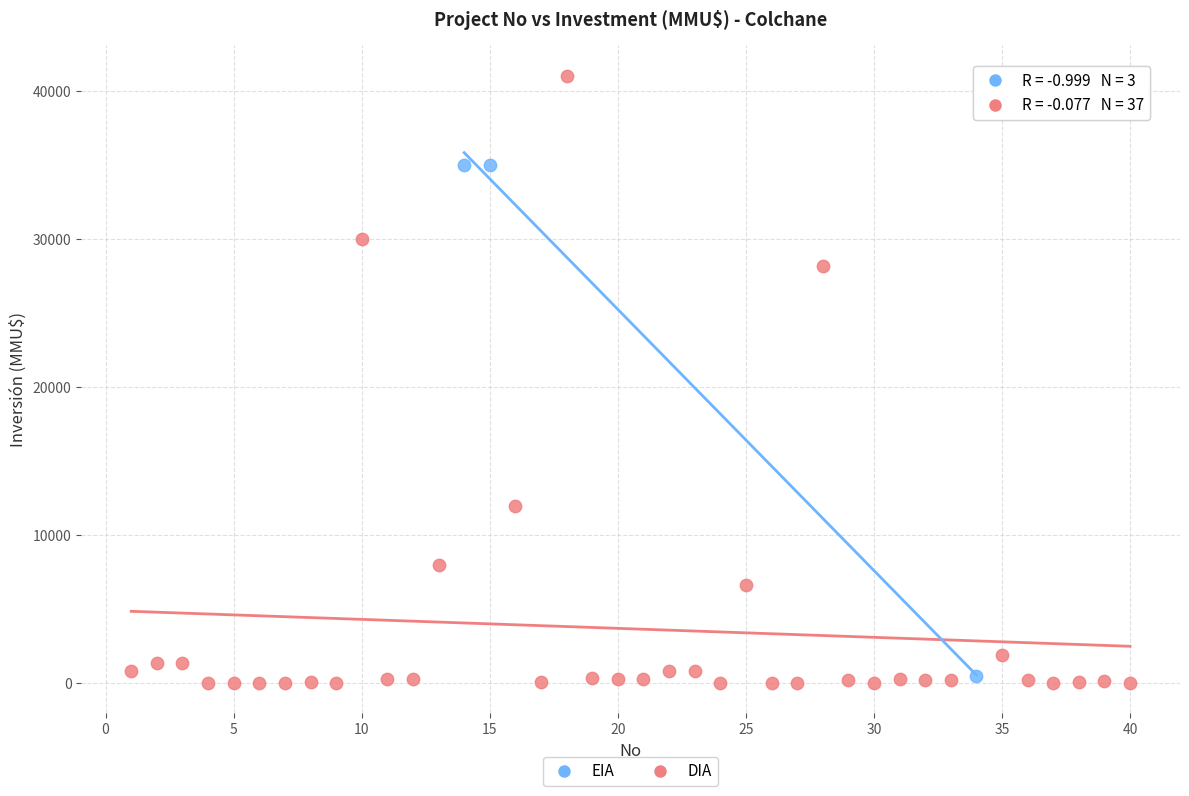

Which series reaches the maximum Y coordinate?

DIA